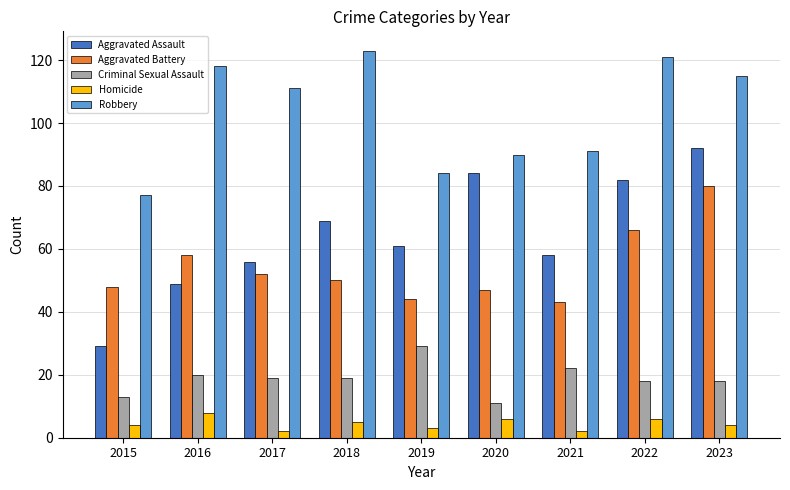

What is the average value of the Homicide series?

4